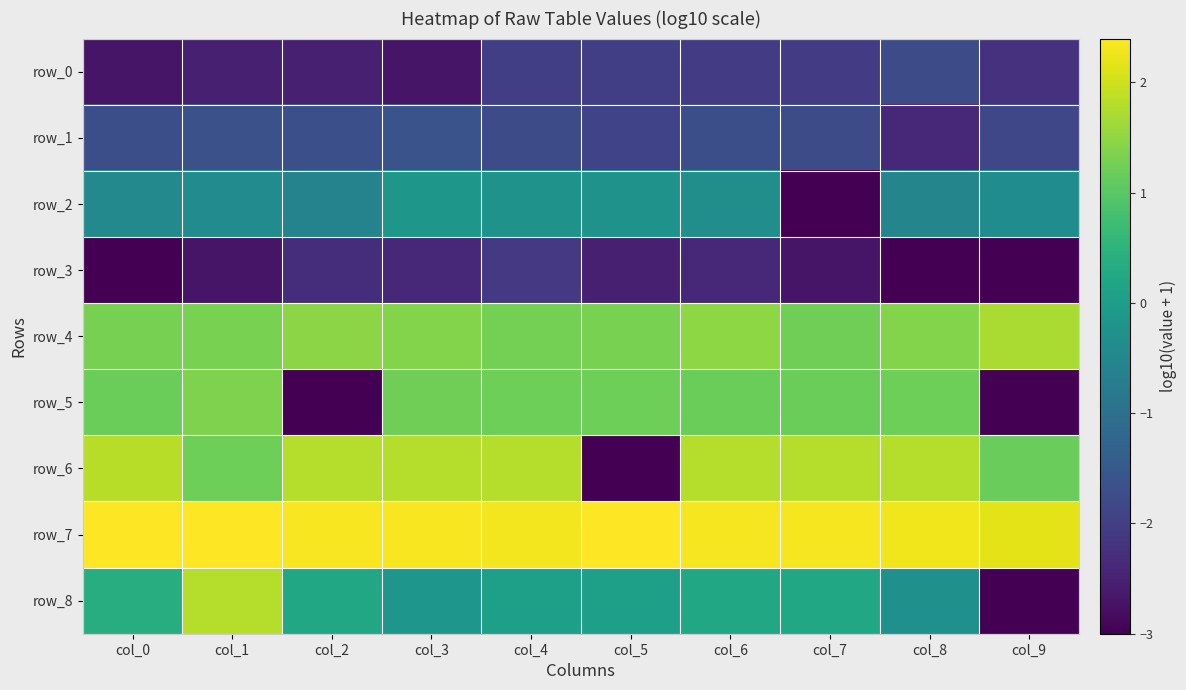

Reading right to left, transcribe all the data shown in this chart.

row_0: col_9=-2.2	col_8=-1.8	col_7=-2.0	col_6=-2.0	col_5=-2.0	col_4=-2.0	col_3=-2.7	col_2=-2.5	col_1=-2.5	col_0=-2.7
row_1: col_9=-1.9	col_8=-2.4	col_7=-1.8	col_6=-1.7	col_5=-1.9	col_4=-1.8	col_3=-1.6	col_2=-1.7	col_1=-1.7	col_0=-1.7
row_2: col_9=-0.4	col_8=-0.5	col_7=-3.0	col_6=-0.3	col_5=-0.2	col_4=-0.2	col_3=-0.1	col_2=-0.6	col_1=-0.4	col_0=-0.5
row_3: col_9=-3.0	col_8=-3.0	col_7=-2.7	col_6=-2.4	col_5=-2.5	col_4=-2.1	col_3=-2.4	col_2=-2.3	col_1=-2.7	col_0=-3.0
row_4: col_9=1.7	col_8=1.4	col_7=1.2	col_6=1.5	col_5=1.3	col_4=1.3	col_3=1.4	col_2=1.5	col_1=1.3	col_0=1.3
row_5: col_9=-3.0	col_8=1.2	col_7=1.2	col_6=1.2	col_5=1.2	col_4=1.2	col_3=1.2	col_2=-3.0	col_1=1.4	col_0=1.2
row_6: col_9=1.2	col_8=1.8	col_7=1.8	col_6=1.8	col_5=-3.0	col_4=1.8	col_3=1.8	col_2=1.8	col_1=1.2	col_0=1.8
row_7: col_9=2.2	col_8=2.3	col_7=2.3	col_6=2.3	col_5=2.4	col_4=2.3	col_3=2.3	col_2=2.4	col_1=2.4	col_0=2.4
row_8: col_9=-3.0	col_8=-0.3	col_7=0.2	col_6=0.2	col_5=0.0	col_4=0.0	col_3=-0.2	col_2=0.2	col_1=1.8	col_0=0.4